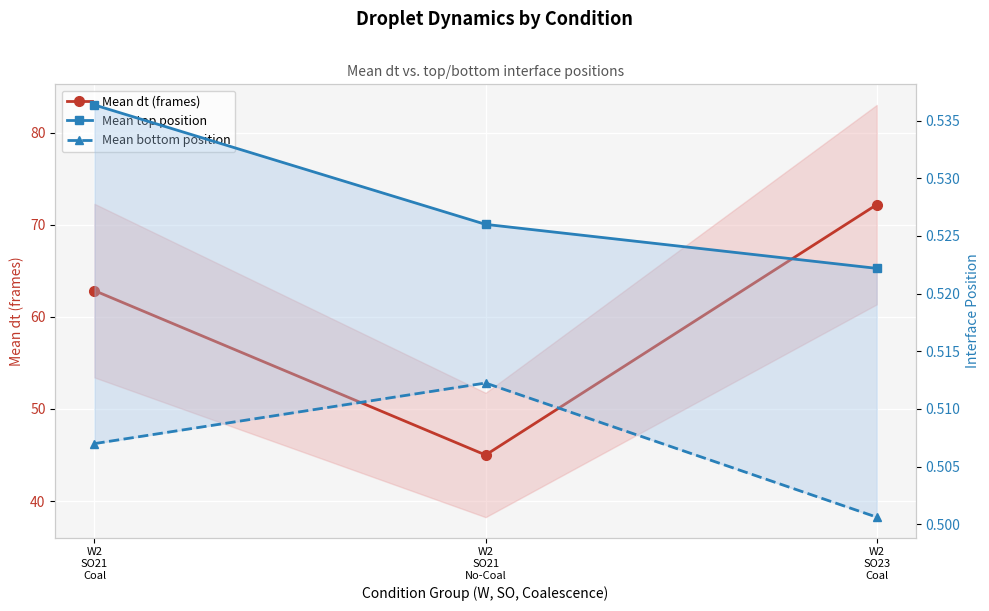

The value of Mean top position at W2
SO23
Coal is 0.5. True or false?

True